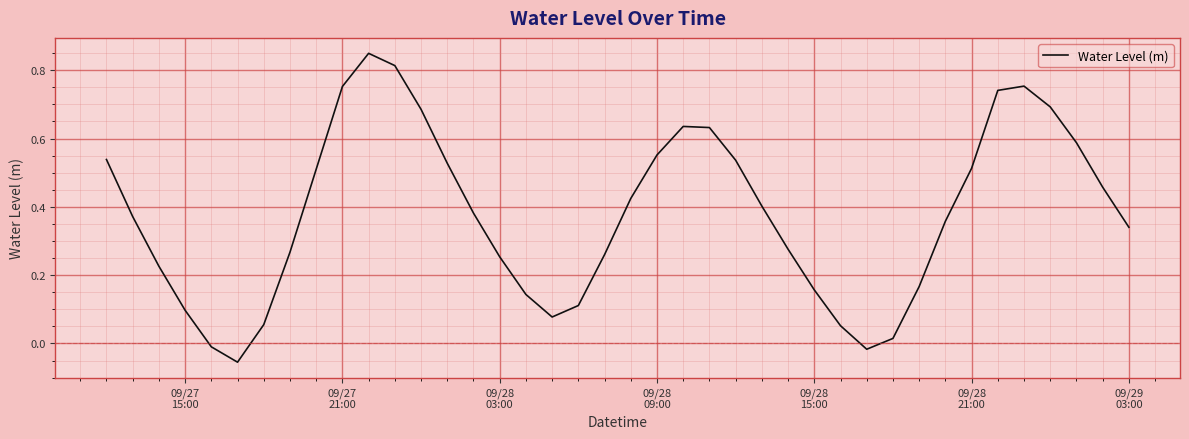

What is the difference between the maximum and minimum values?

0.9